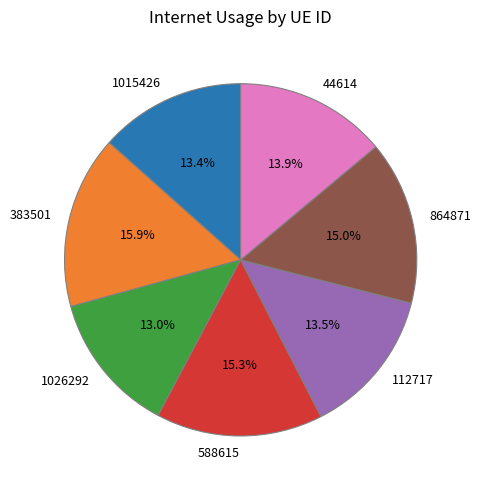

Which slice is the largest?

383501